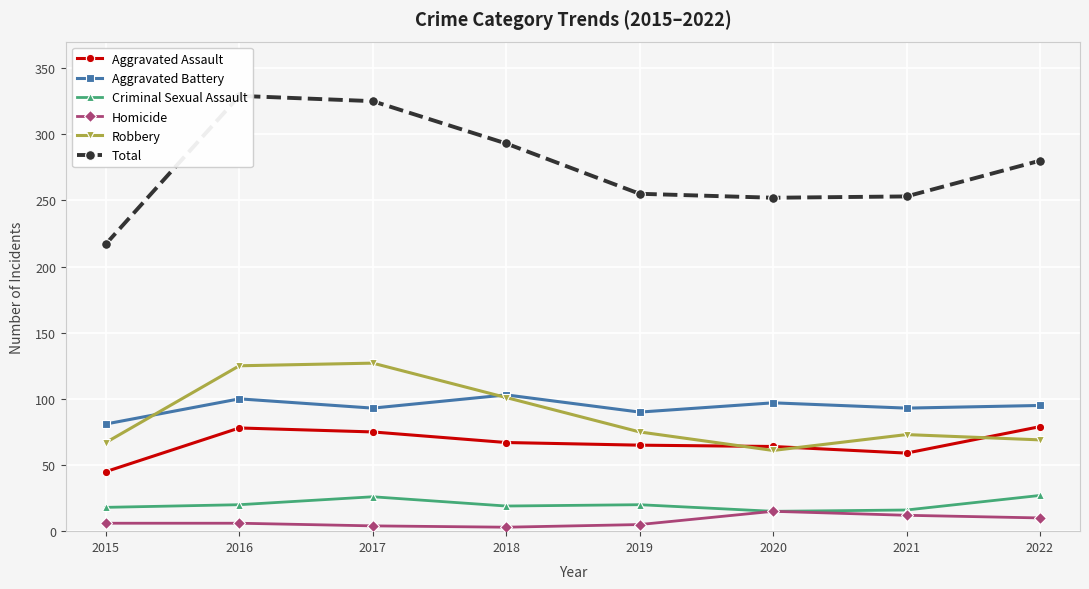

How many series are shown in this chart?

6